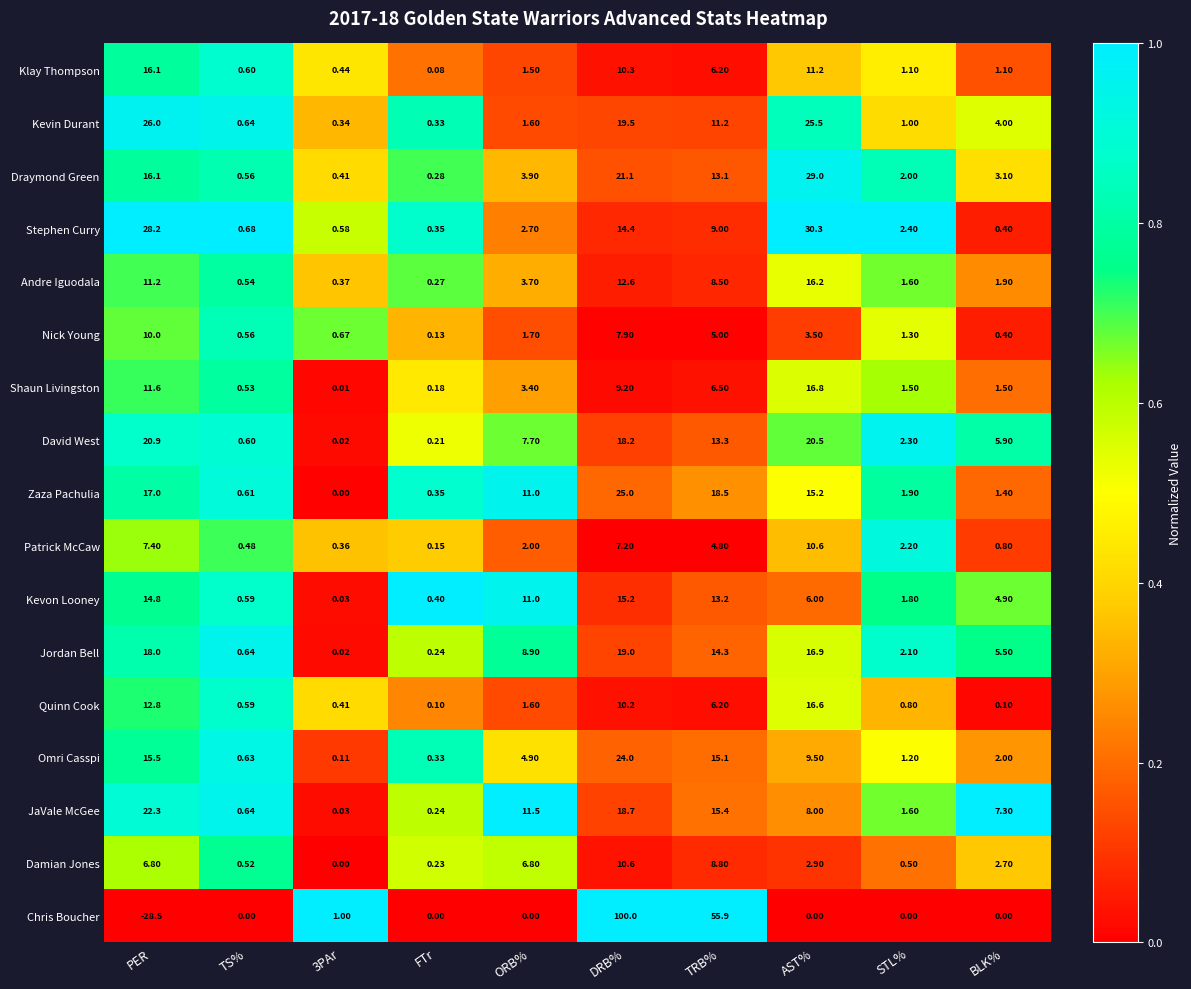

At which category is the sum across all series the highest?

DRB%